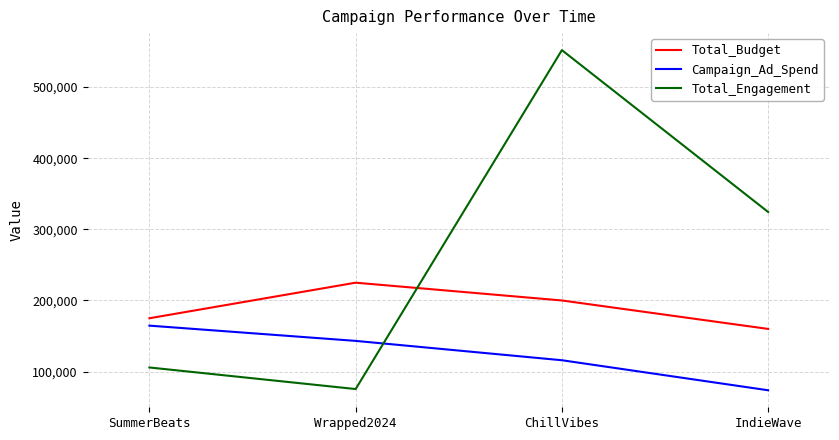

What is the difference between the maximum and minimum values in the Campaign_Ad_Spend series?

90863